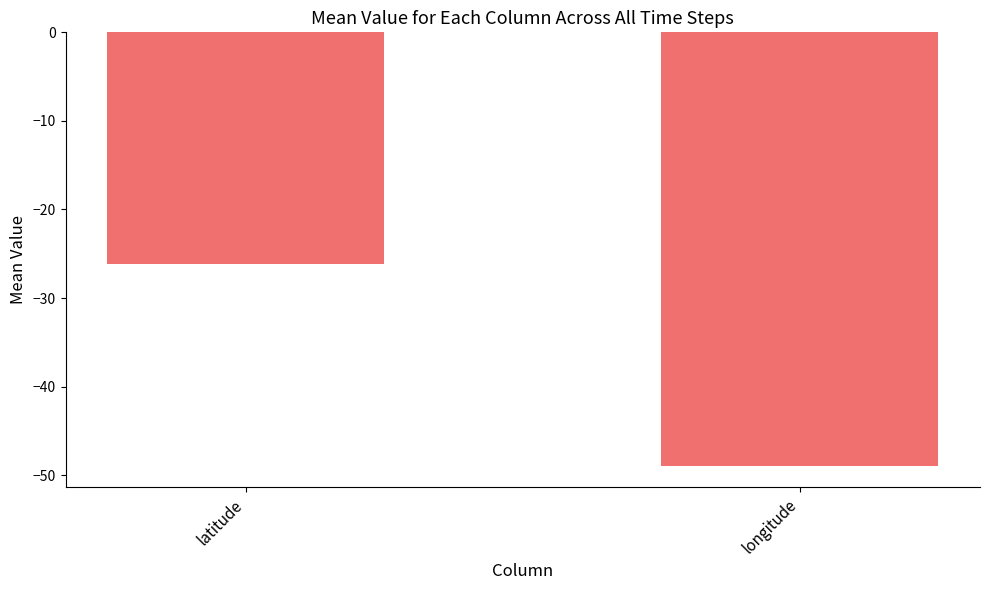

Reading left to right, extract all data points from this chart.

latitude=-26.2	longitude=-48.9